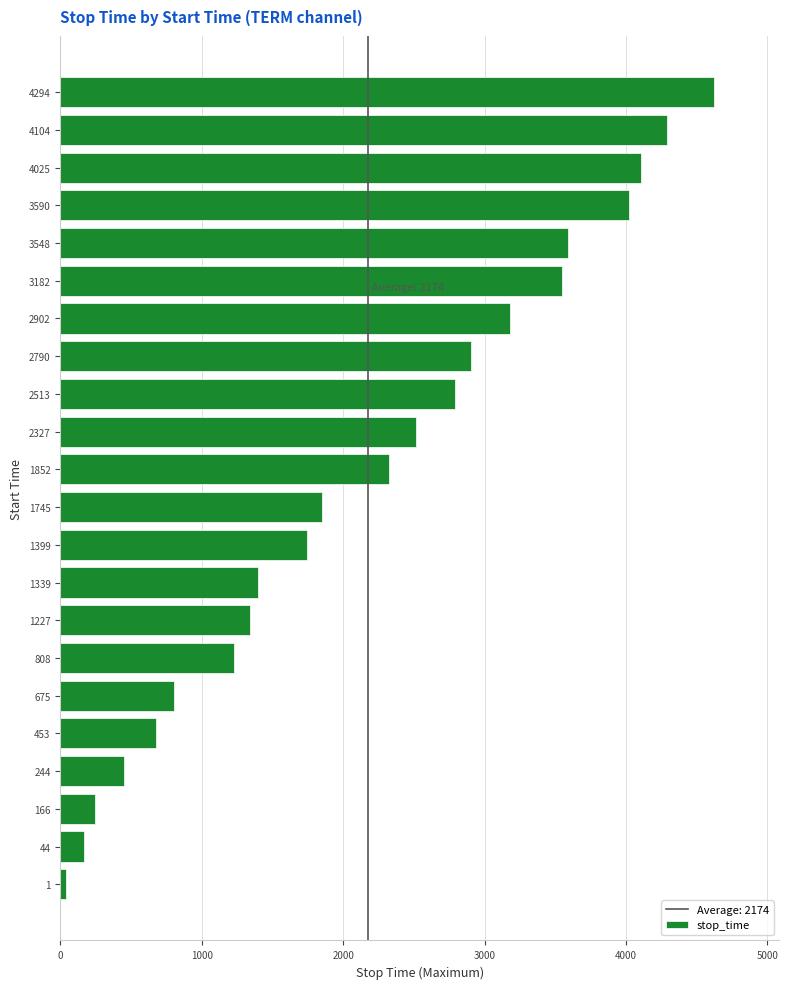

What is the sum of all values?

47827